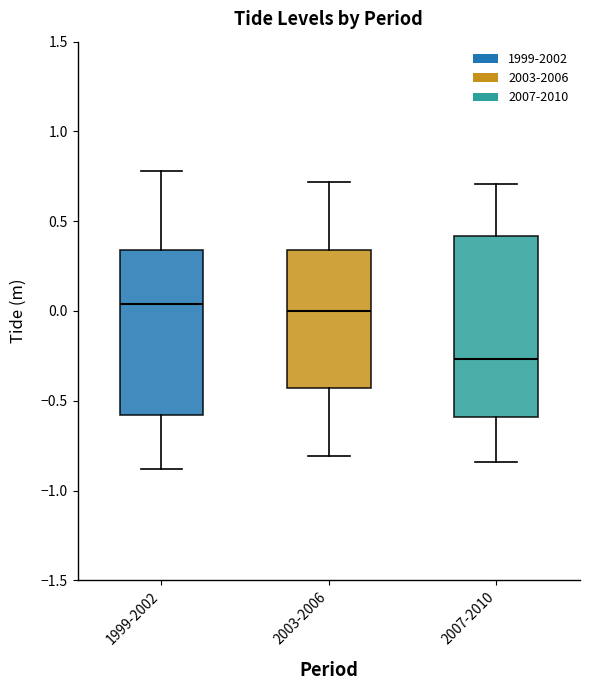

Comparing the boxes themselves (not the whiskers), which one is the tallest?

2007-2010